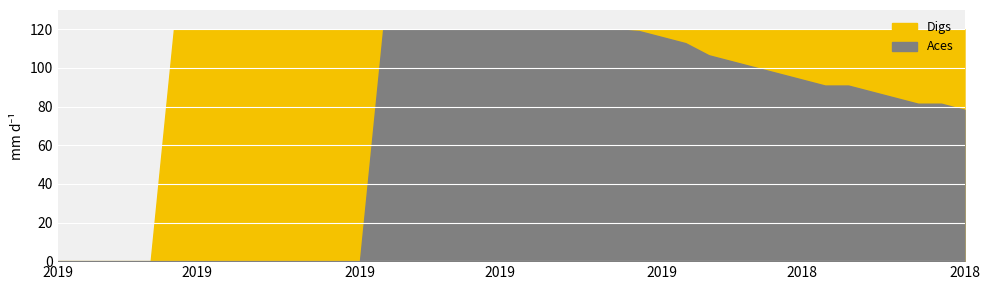

What is the label of the 33rd point from the left?

8252018